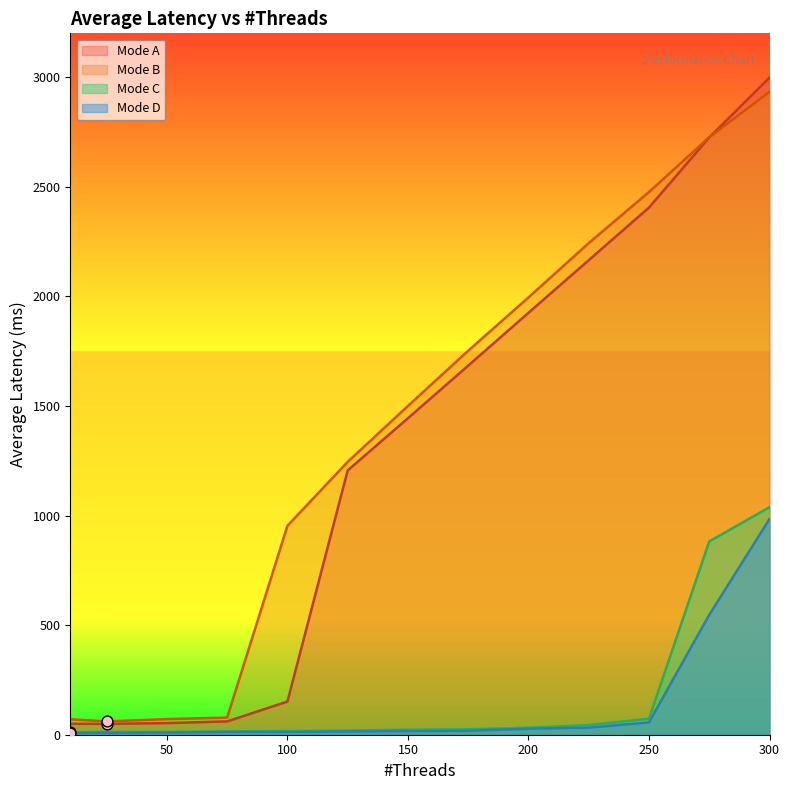

Which series contains the lowest Y value?

Mode D